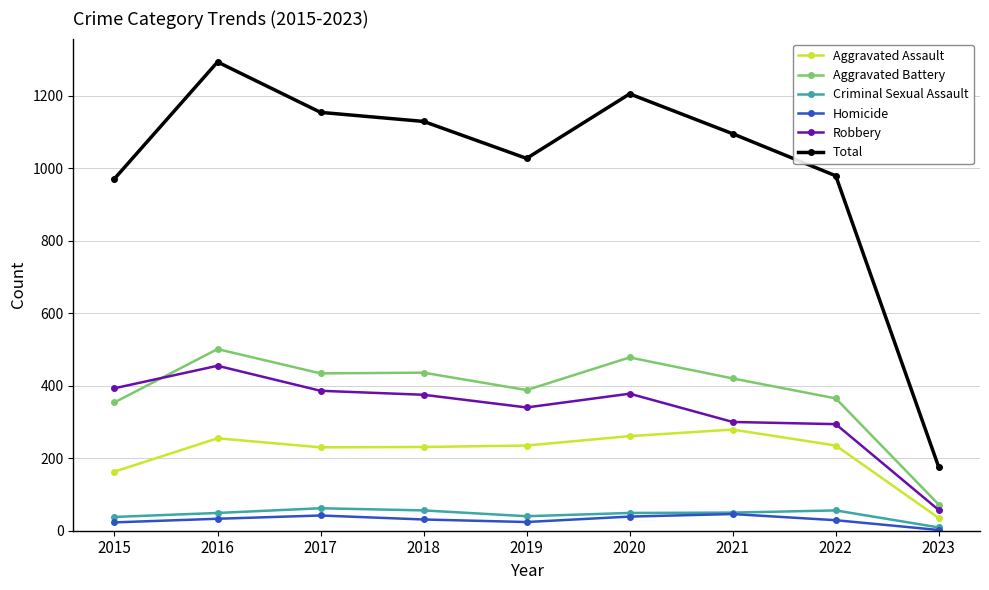

Does the chart have visible grid lines?

Yes